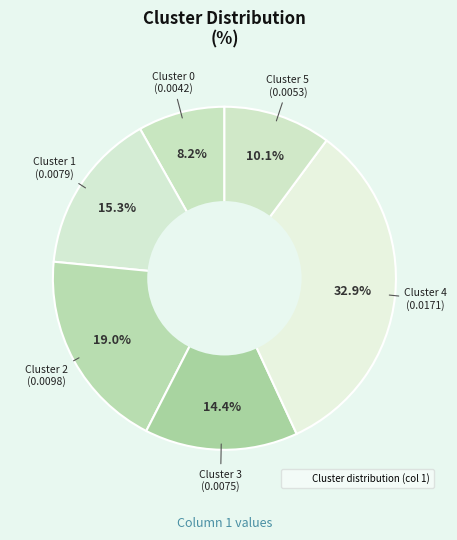

Count the number of slices in the pie.

6